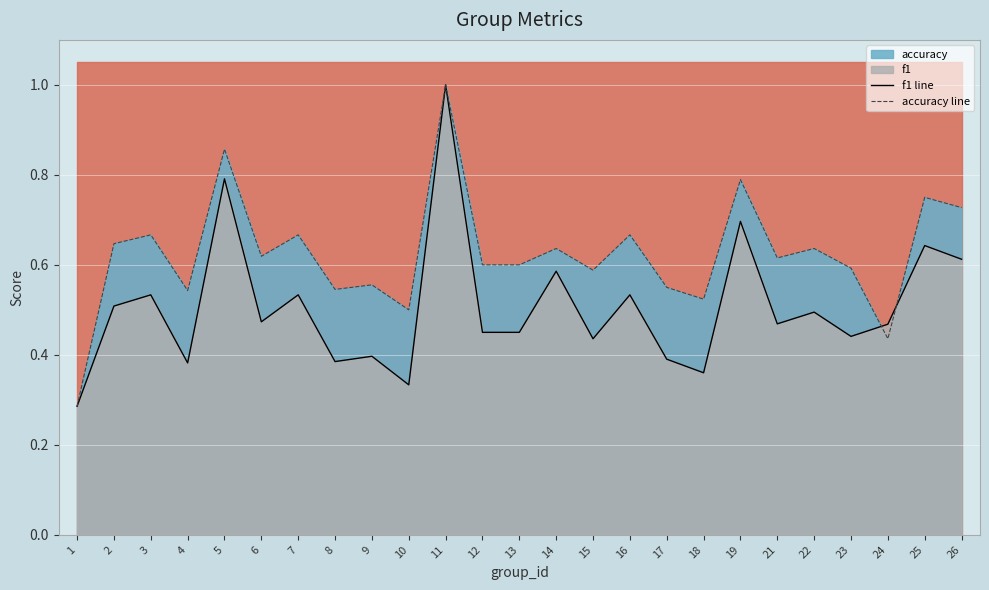

What is the spread (max minus min) of values at 26?

0.1